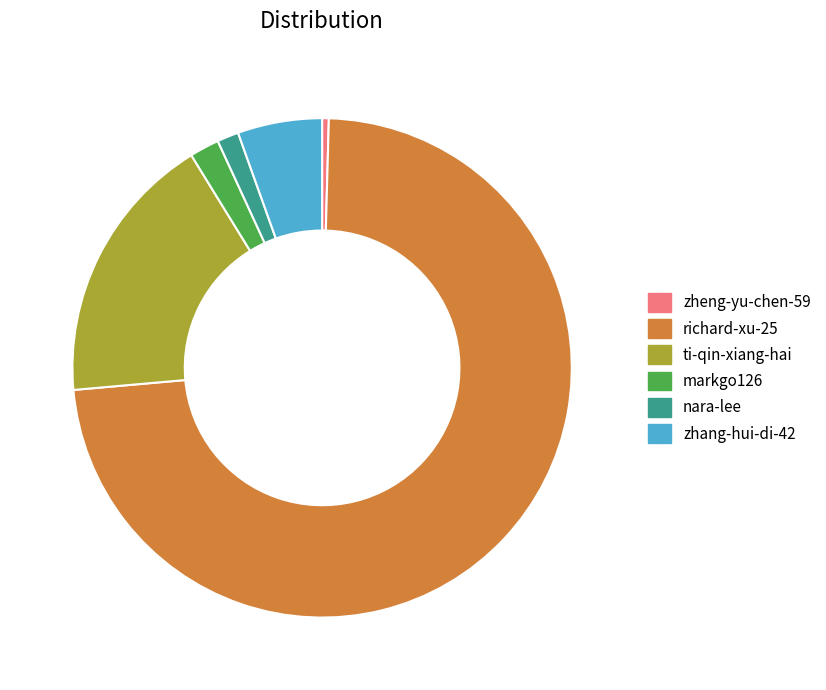

Is the sum of zheng-yu-chen-59 and richard-xu-25 greater than half?

Yes